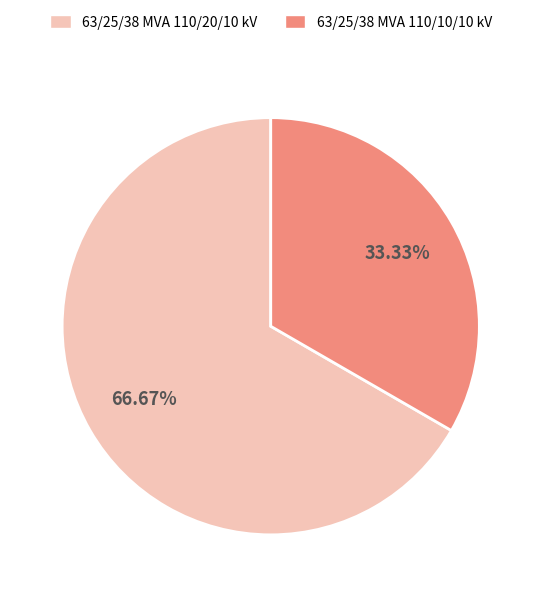

To the nearest percent, what is the difference between the largest and smallest slice percentages?

33%